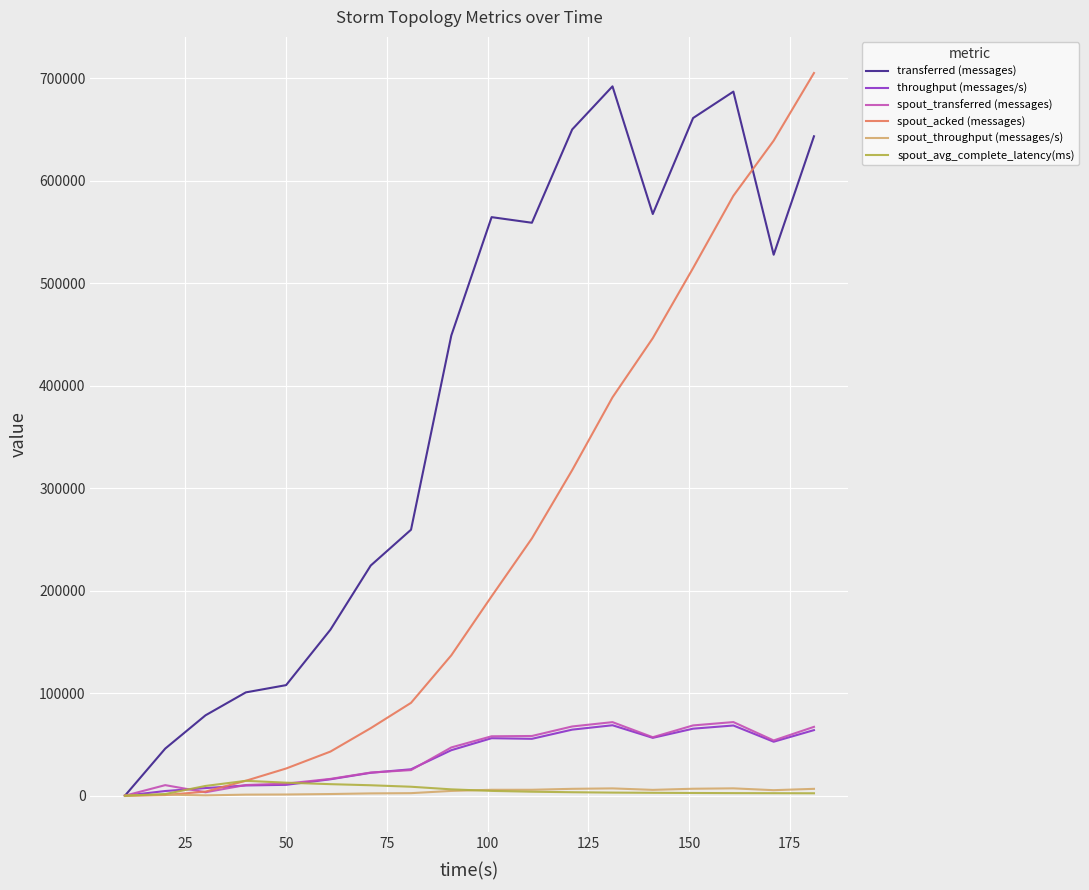

How many positive values does the spout_transferred (messages) series have?

17